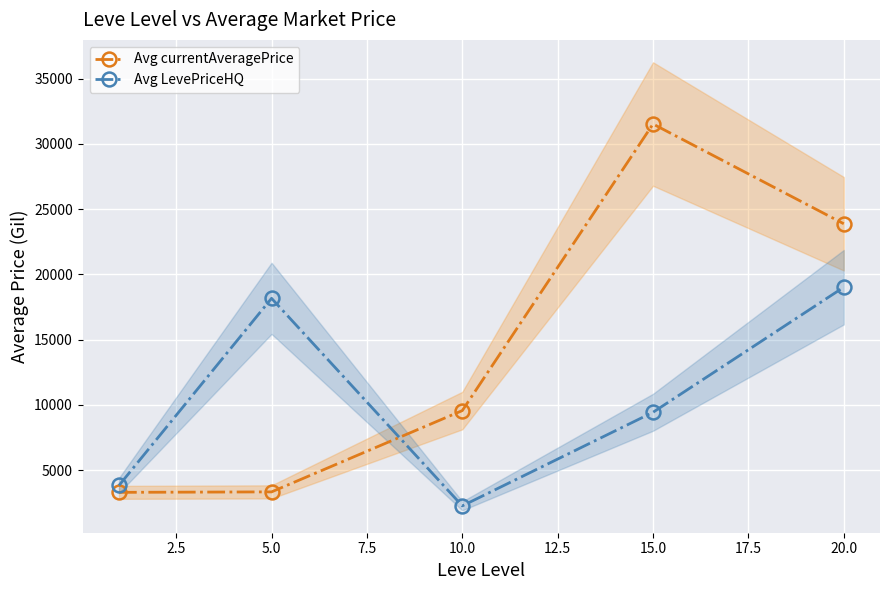

Where does the Avg LevePriceHQ series first go above 9440?

5.0